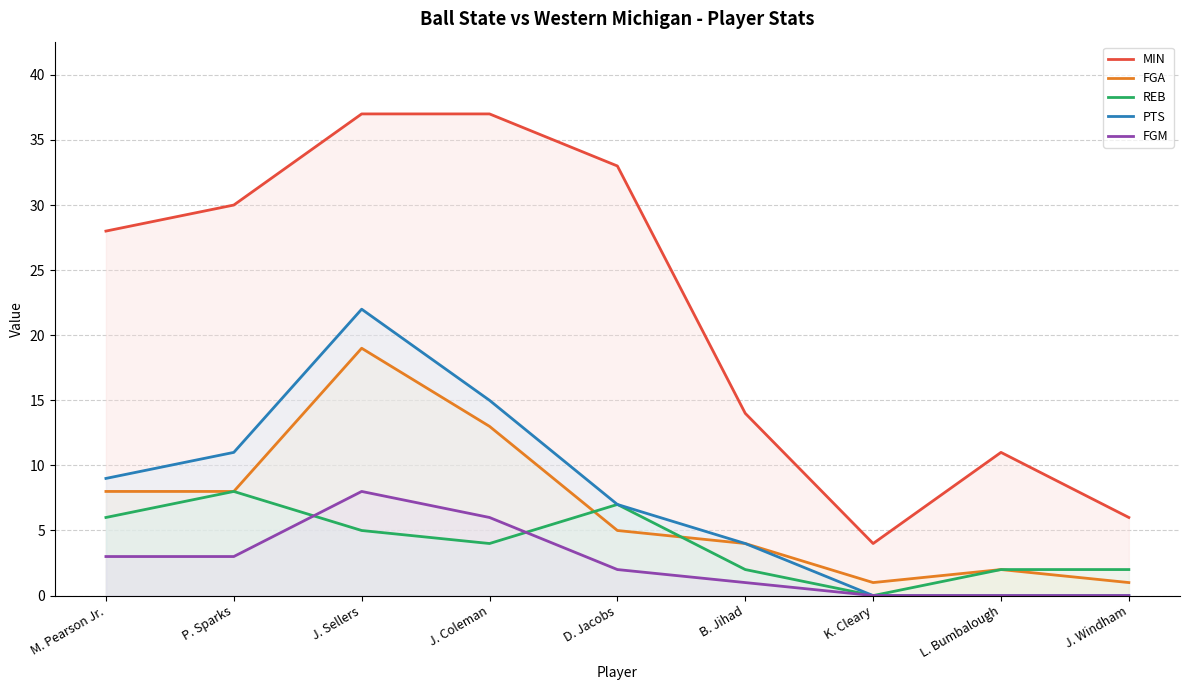

At which label does REB first exceed 4?

M. Pearson Jr.